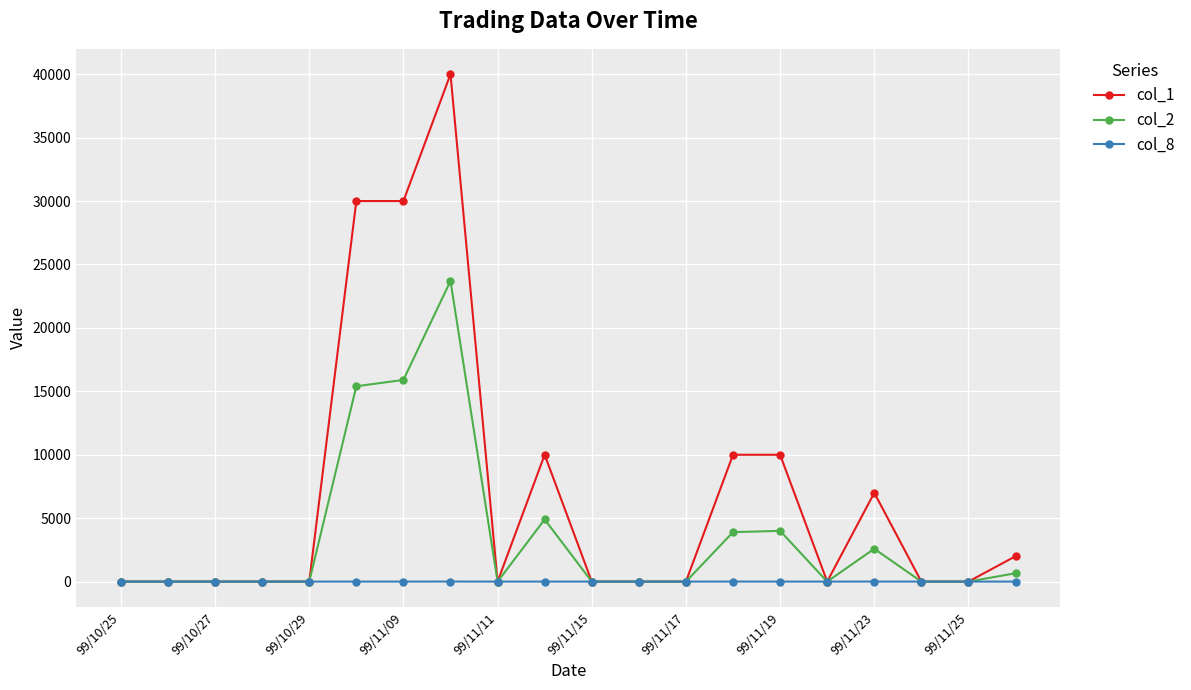

Which series has the largest range (max minus min)?

col_1